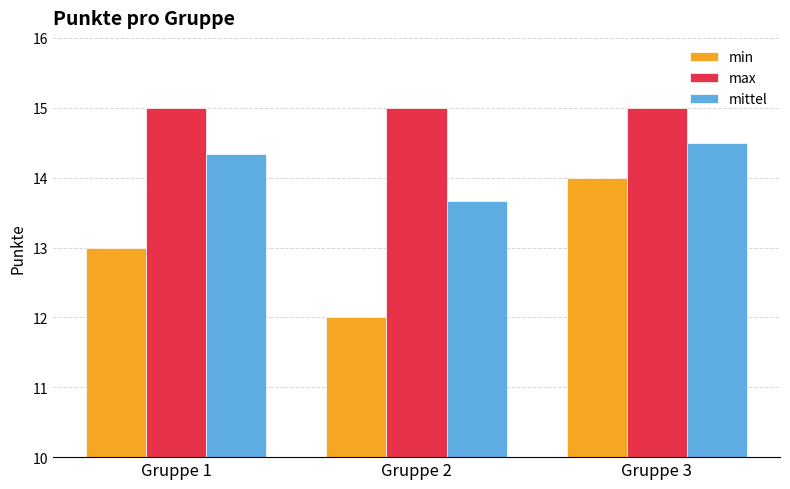

Which category has the highest value in the min series?

Gruppe 3